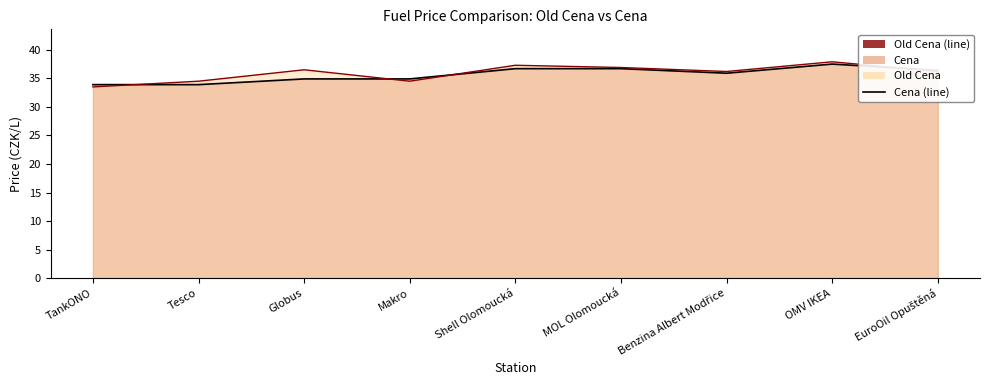

Reading left to right, list all the values displayed in this chart.

Cena (line): TankONO=33.9	Tesco=33.9	Globus=34.9	Makro=34.9	Shell Olomoucká=36.7	MOL Olomoucká=36.7	Benzina Albert Modřice=35.9	OMV IKEA=37.5	EuroOil Opuštěná=36.4
Old Cena (line): TankONO=33.5	Tesco=34.5	Globus=36.5	Makro=34.5	Shell Olomoucká=37.3	MOL Olomoucká=36.9	Benzina Albert Modřice=36.2	OMV IKEA=37.9	EuroOil Opuštěná=36.2